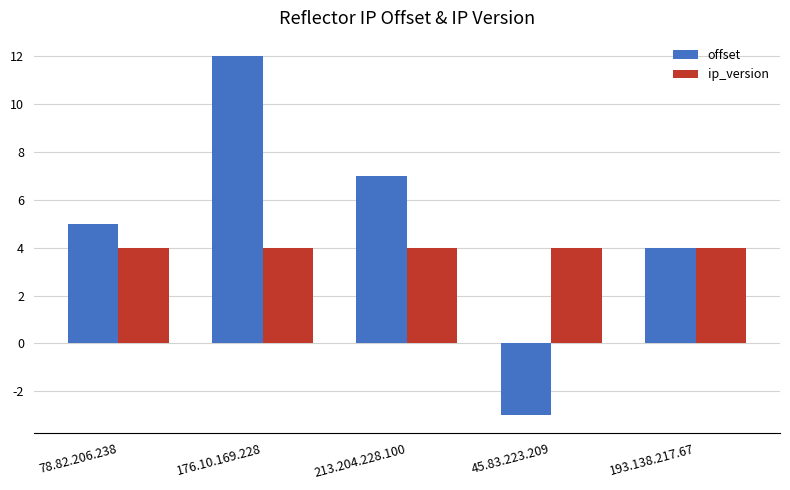

What is the sum of all ip_version values?

20